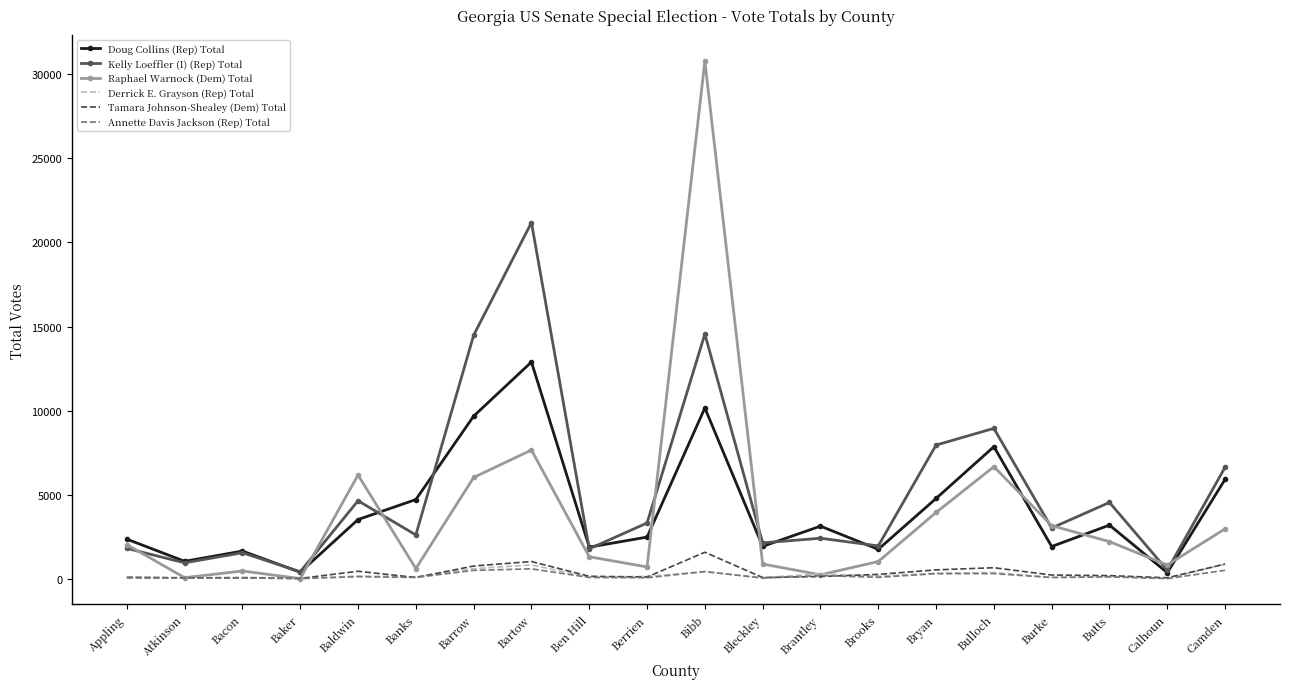

Is it true that Raphael Warnock (Dem) Total equals 876 at Bleckley?

True